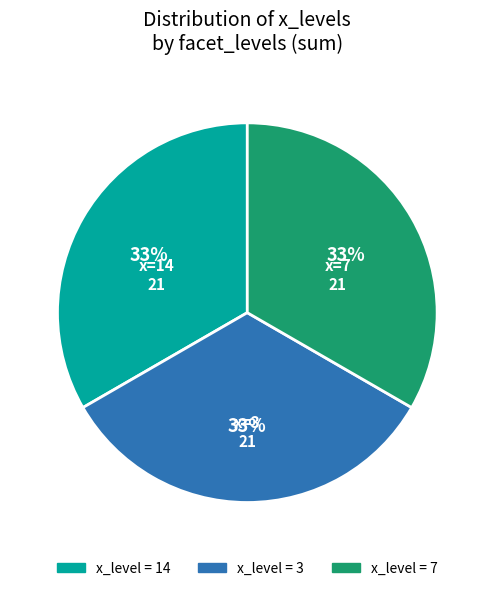

Does any single category account for the majority?

No